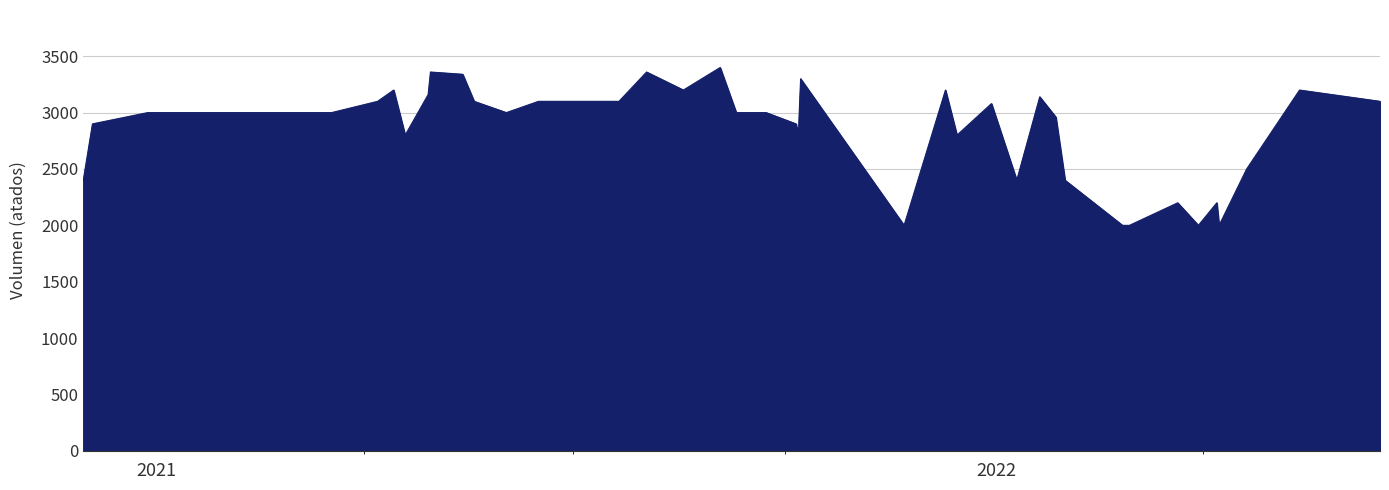

What is the greatest value displayed?

3400